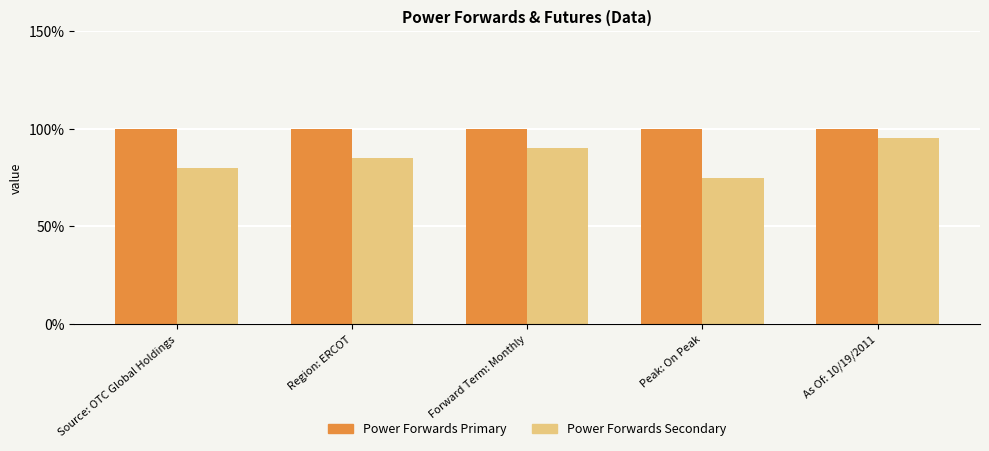

Are the bars horizontal?

No